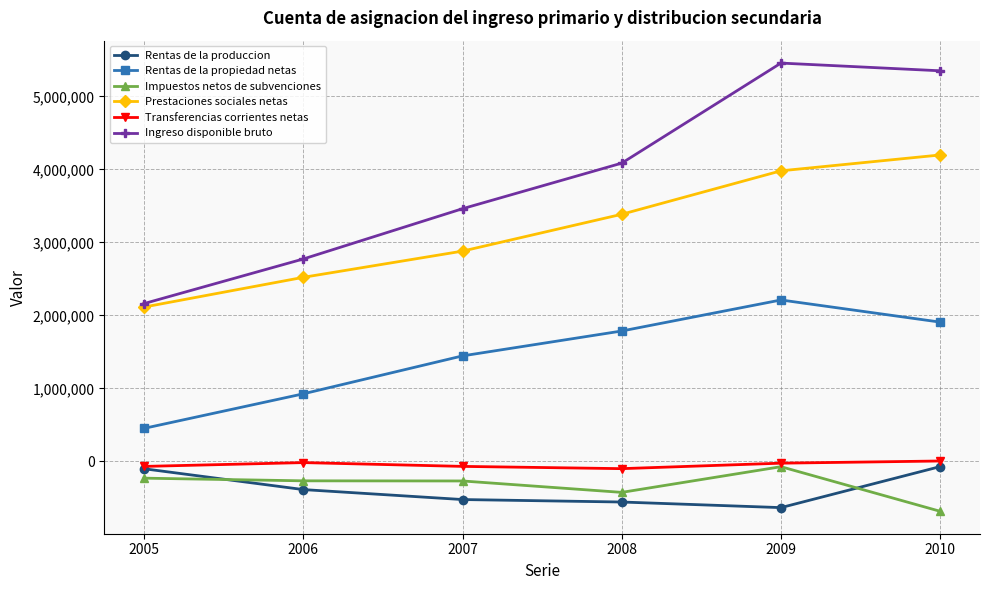

What is the value of the Impuestos netos de subvenciones point at the 6th from the left?

-685277